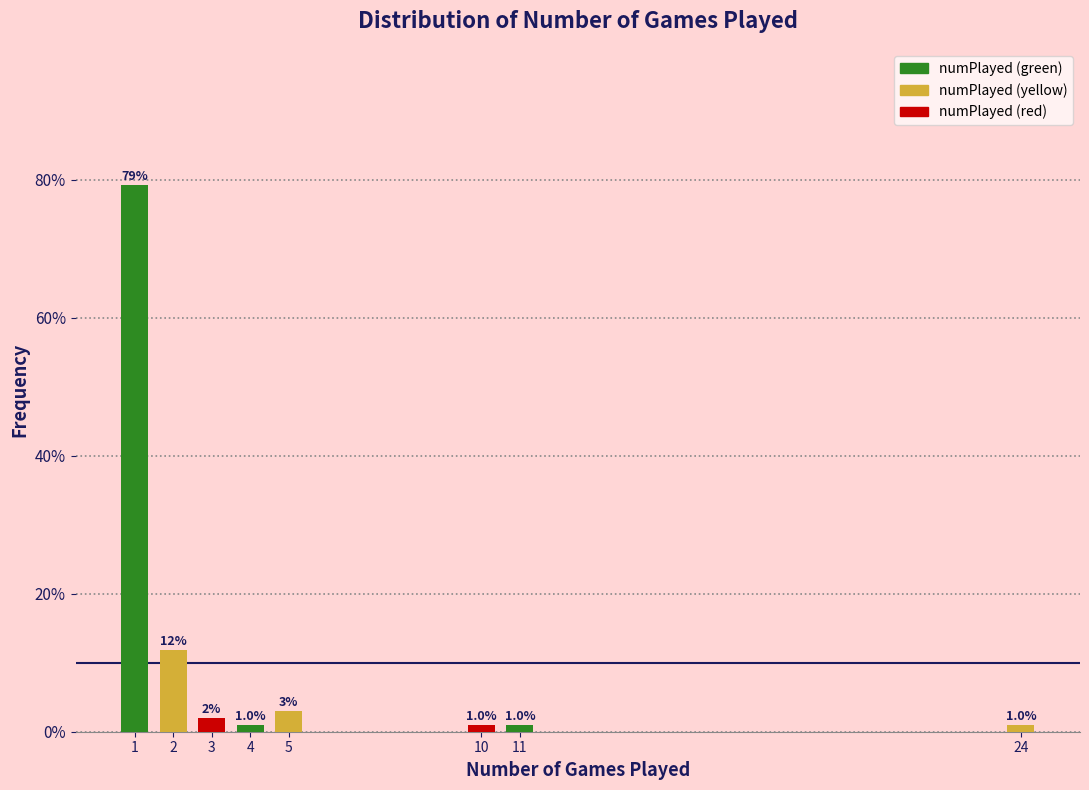

Reading left to right, list all the values displayed in this chart.

1=79.2	2=11.9	3=2.0	4=1.0	5=3.0	10=1.0	11=1.0	24=1.0